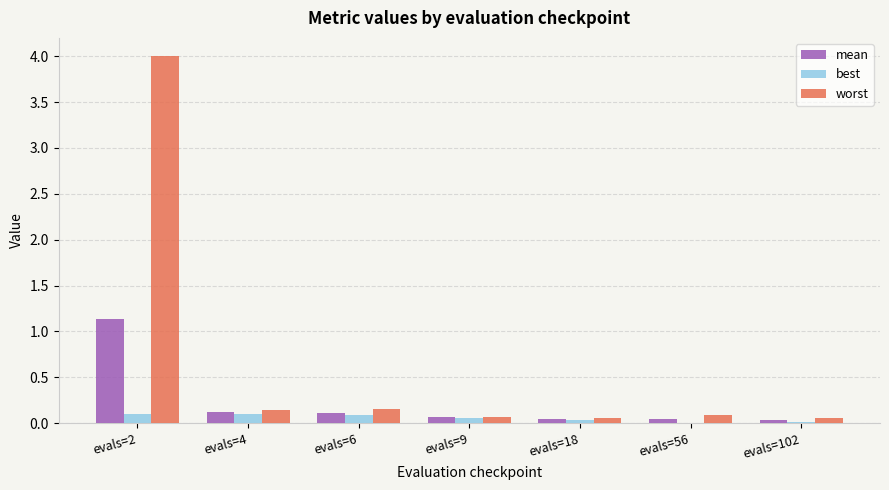

The best series shows 0.1 at evals=9. True or false?

True